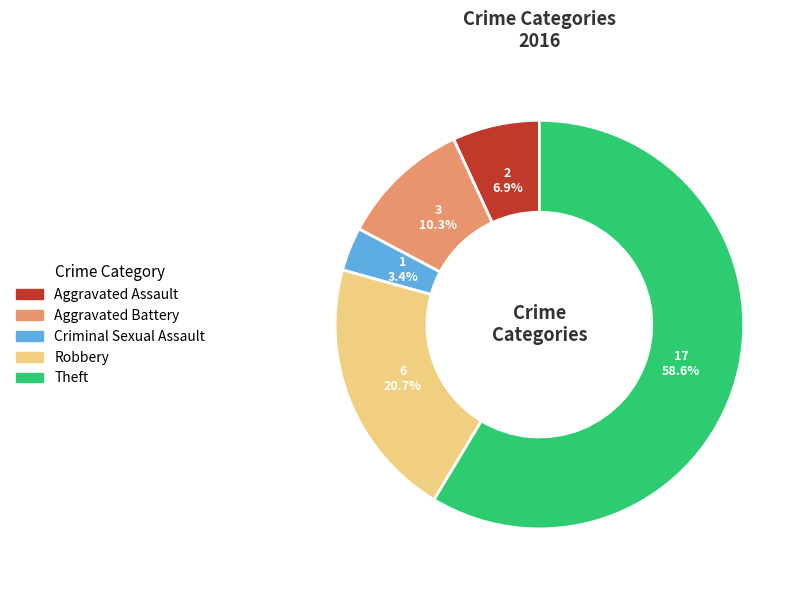

The Aggravated Battery slice represents 23% of the pie. True or false?

False